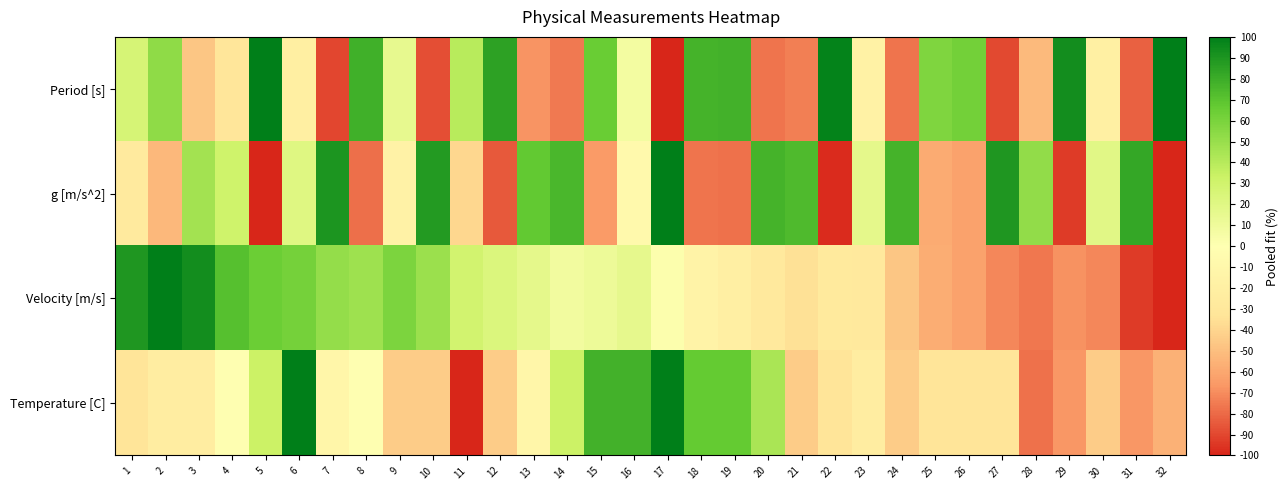

Reading left to right, list all the values displayed in this chart.

Period [s]: 1=26.1	2=52.7	3=-46.5	4=-31.3	5=99.4	6=-20.6	7=-89.9	8=78.4	9=15.6	10=-88.1	11=39.5	12=85.1	13=-67.5	14=-75.8	15=65.0	16=7.3	17=-100.0	18=76.6	19=77.4	20=-77.2	21=-73.9	22=98.0	23=-17.0	24=-77.3	25=58.0	26=62.3	27=-89.6	28=-51.8	29=93.2	30=-19.2	31=-82.6	32=100.0
g [m/s^2]: 1=-26.2	2=-52.8	3=46.5	4=31.2	5=-99.4	6=20.5	7=89.9	8=-78.4	9=-15.6	10=88.1	11=-39.6	12=-85.1	13=67.4	14=75.7	15=-65.0	16=-7.3	17=100.0	18=-76.6	19=-77.4	20=77.2	21=73.9	22=-98.0	23=17.0	24=77.2	25=-58.0	26=-62.4	27=89.6	28=51.8	29=-93.2	30=19.2	31=82.6	32=-100.0
Velocity [m/s]: 1=89.1	2=100.0	3=93.4	4=71.8	5=64.6	6=60.9	7=51.4	8=48.2	9=58.9	10=49.2	11=29.5	12=23.3	13=17.1	14=8.2	15=11.5	16=16.0	17=1.7	18=-14.1	19=-19.6	20=-28.0	21=-34.7	22=-27.1	23=-27.4	24=-46.4	25=-57.1	26=-61.9	27=-71.6	28=-76.3	29=-68.5	30=-71.5	31=-93.6	32=-100.0
Temperature [C]: 1=-33.3	2=-22.2	3=-22.2	4=0.0	5=33.3	6=100.0	7=-11.1	8=0.0	9=-44.4	10=-44.4	11=-100.0	12=-44.4	13=-11.1	14=33.3	15=77.8	16=77.8	17=100.0	18=66.7	19=66.7	20=44.4	21=-44.4	22=-33.3	23=-22.2	24=-44.4	25=-33.3	26=-33.3	27=-33.3	28=-77.8	29=-66.7	30=-44.4	31=-66.7	32=-55.6